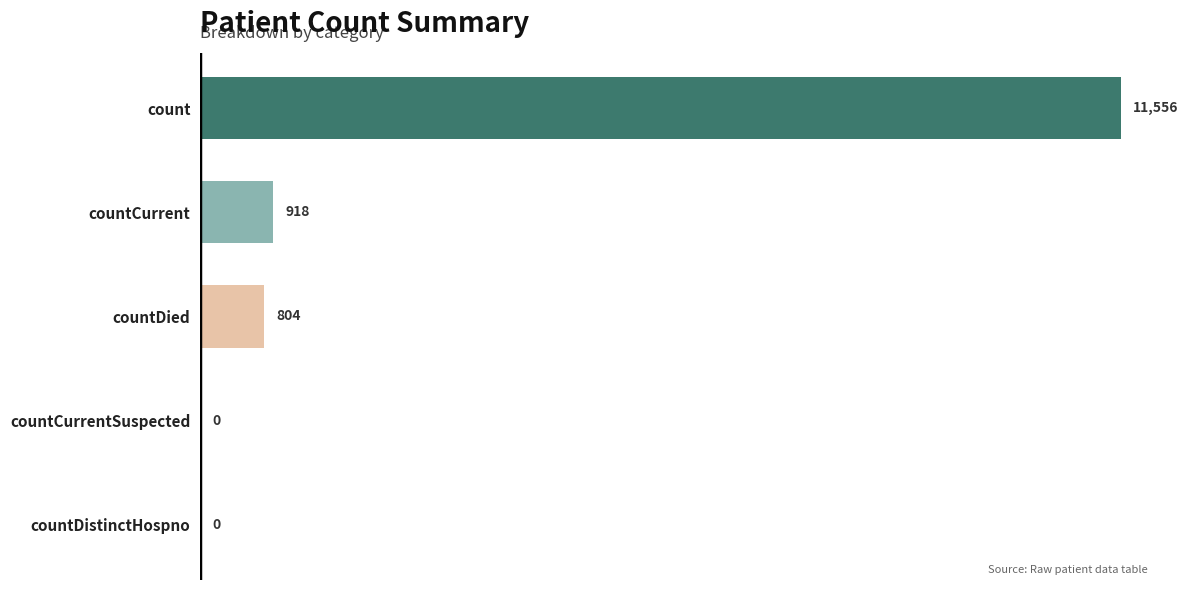

How many values are above zero?

3